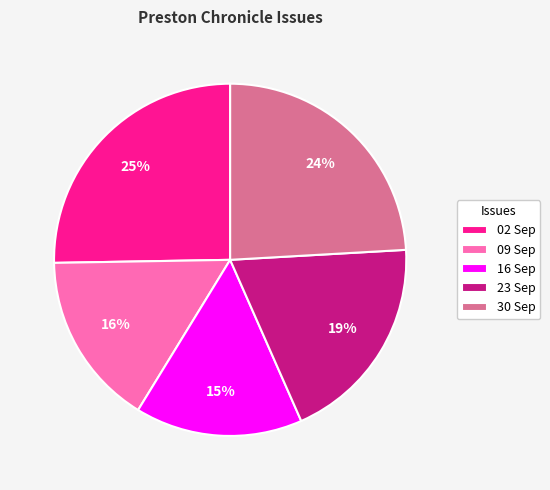

Which slice is the smallest?

16 Sep